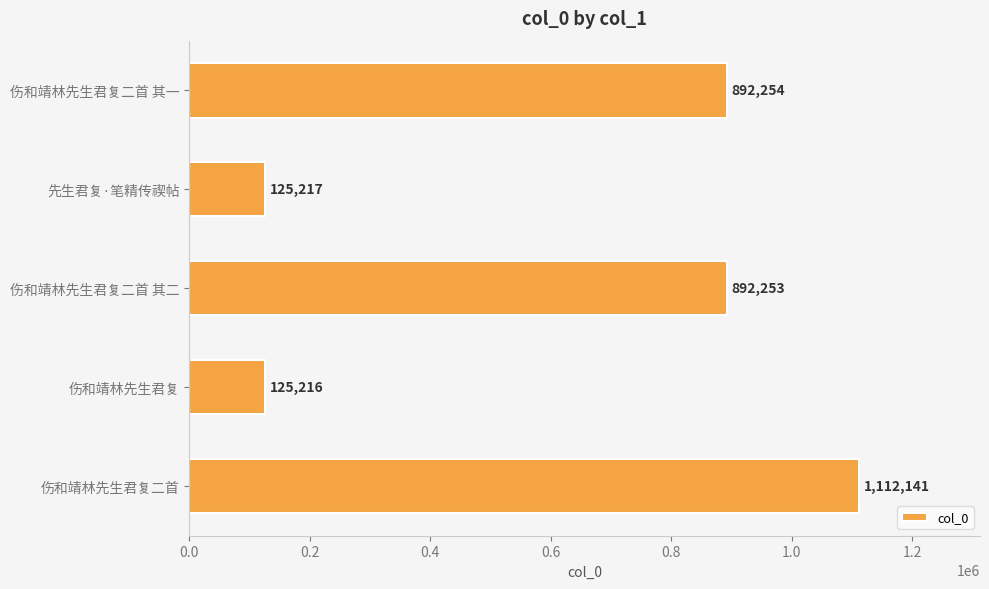

Does the chart contain stacked bars?

No